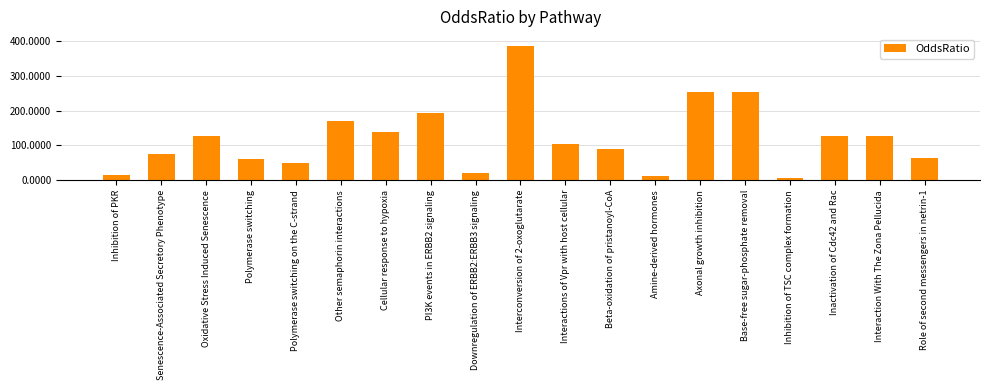

What is the greatest value displayed?

384.4